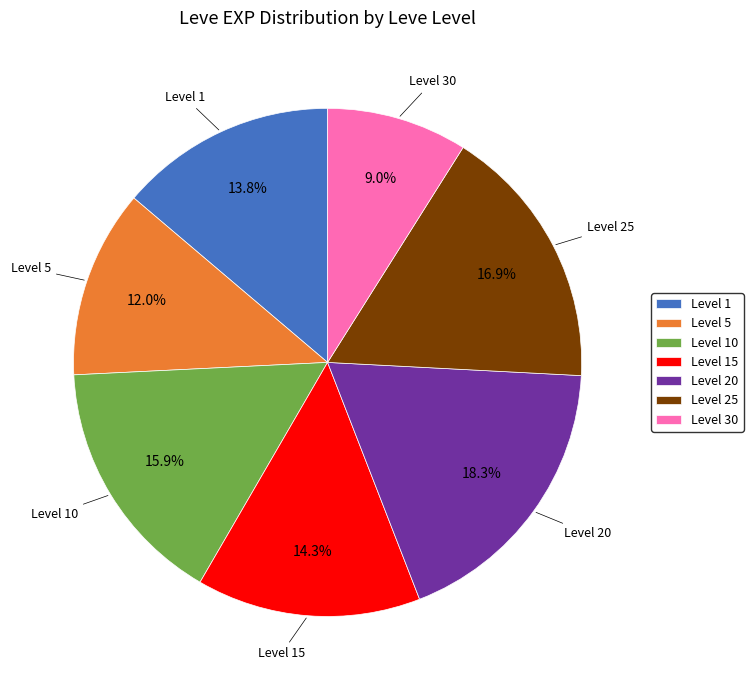

What is the smallest slice in the pie chart?

Level 30